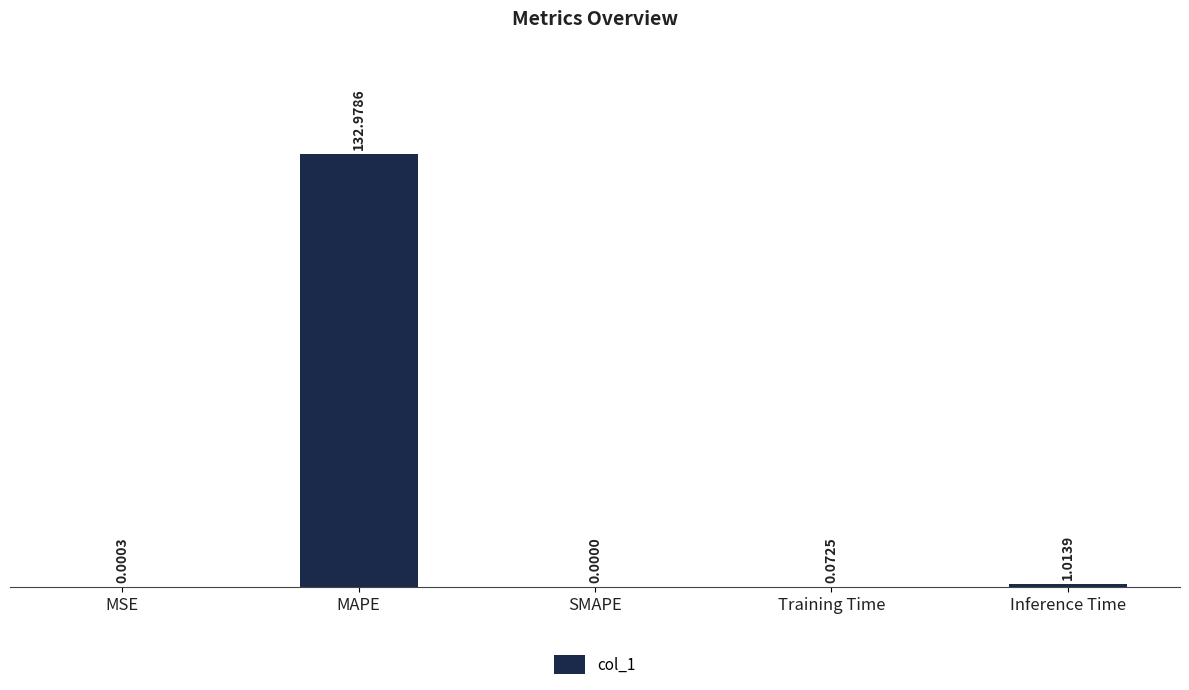

True or false: the data shows 133.0 at MAPE.

True